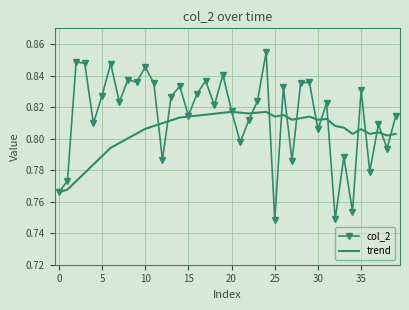

Rank the series by their average value, from lowest to highest.

trend, col_2